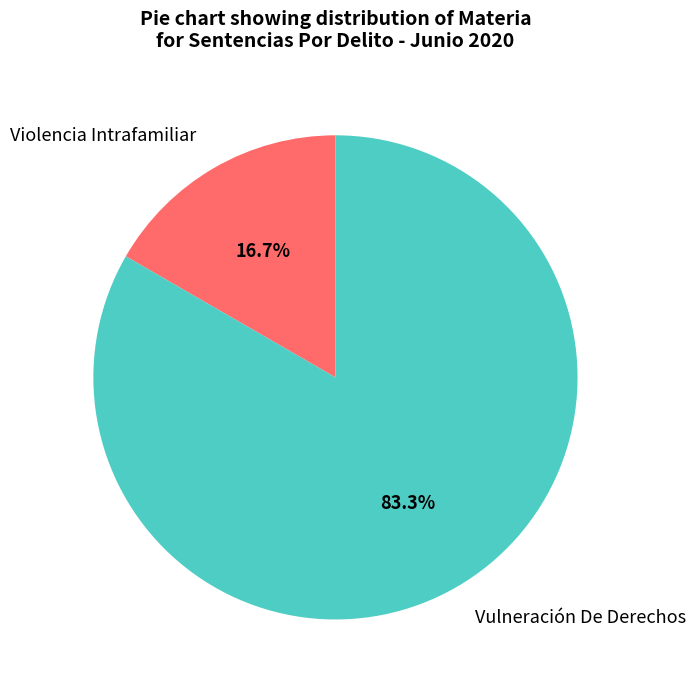

Between Vulneración De Derechos and Violencia Intrafamiliar, which is larger?

Vulneración De Derechos